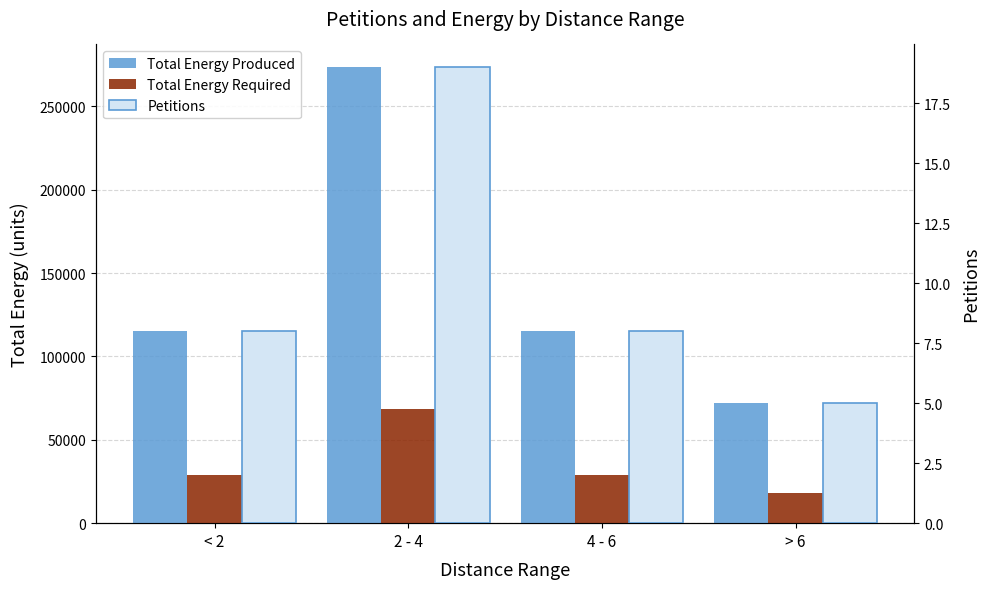

What are all the series names shown in the legend?

Total Energy Produced, Total Energy Required, Petitions